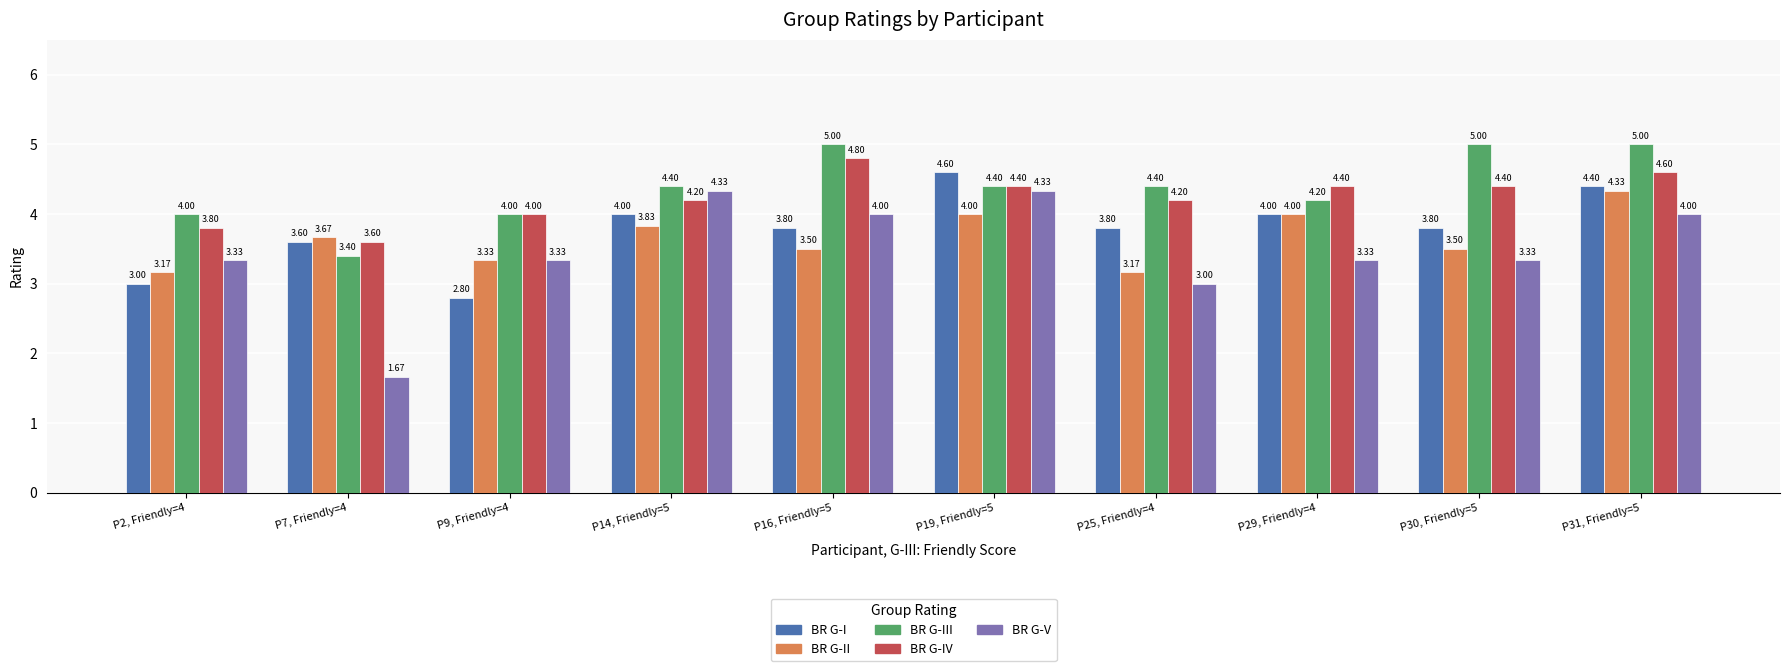

Which series has the largest total across all categories?

BR G-III